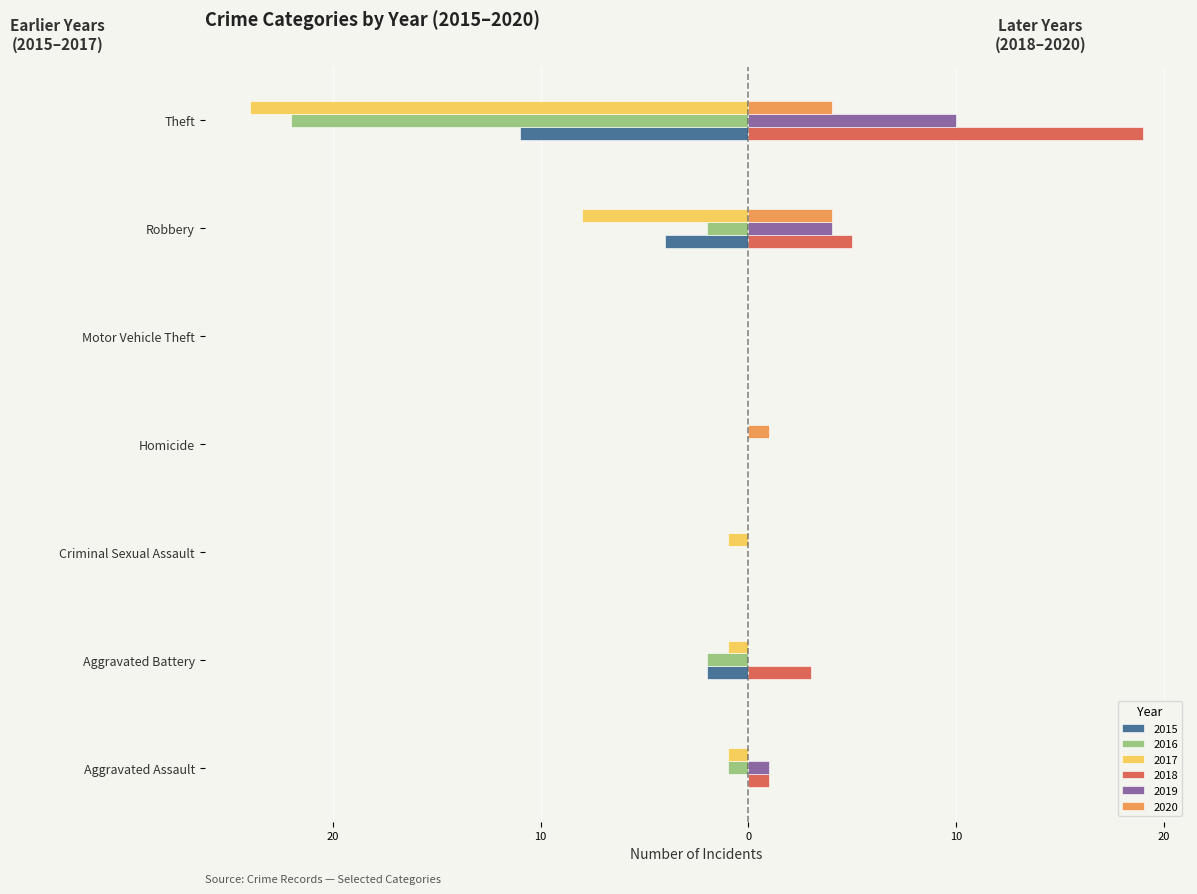

What are all the series names shown in the legend?

2015, 2016, 2017, 2018, 2019, 2020